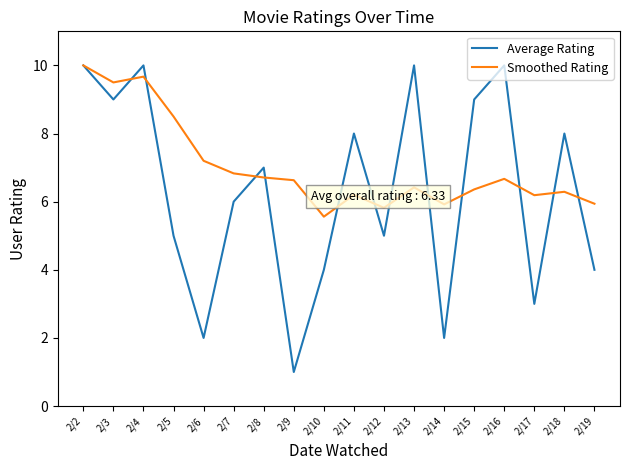

Which category has the lowest value in the Smoothed Rating series?

2/10